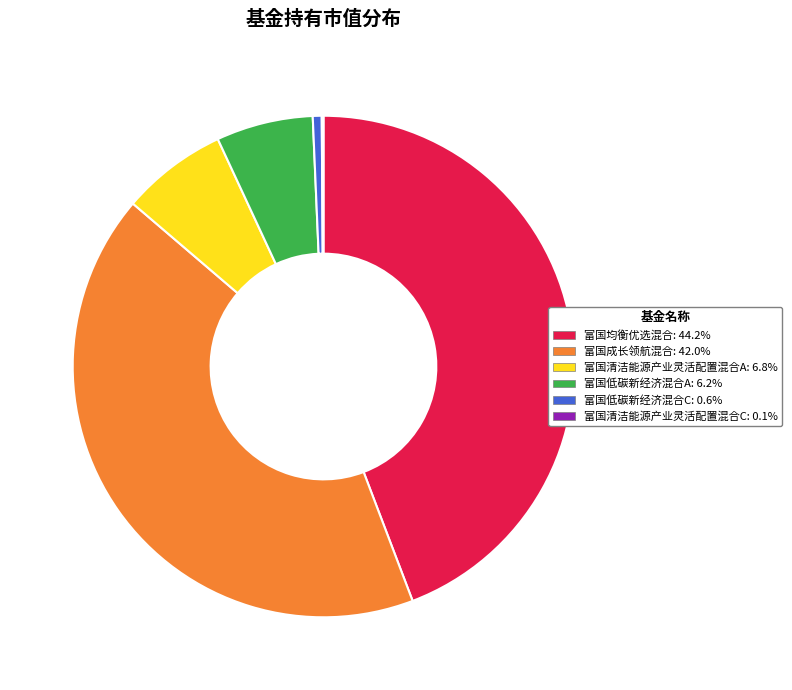

The 富国清洁能源产业灵活配置混合A slice represents 1% of the pie. True or false?

False